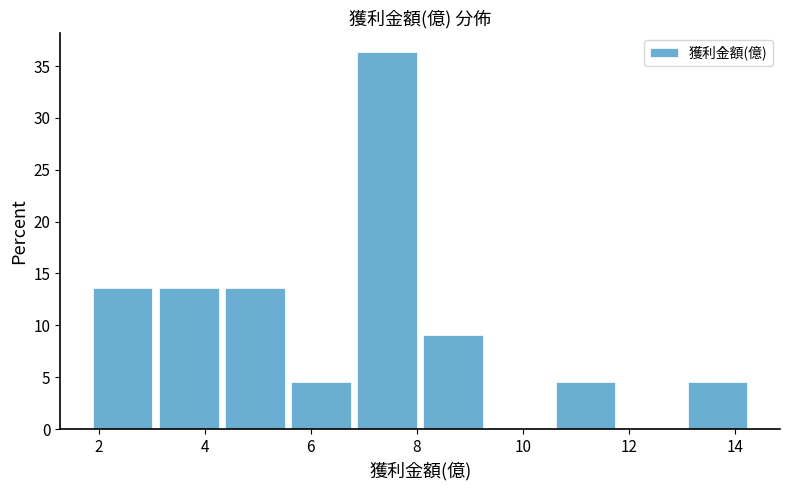

Reading left to right, list every bar in this chart as the range it spans on the x-axis followed by its height. Neither the bar edges nor the heights are printed on the chart, so give them approximately, as read against the axes.

1.8 to 3.0: 13.5
3.0 to 4.4: 13.5
4.4 to 5.6: 13.5
5.6 to 6.8: 4.5
6.8 to 8.0: 36.5
8.0 to 9.4: 9.0
9.4 to 10.6: 0
10.6 to 11.8: 4.5
11.8 to 13.0: 0
13.0 to 14.4: 4.5